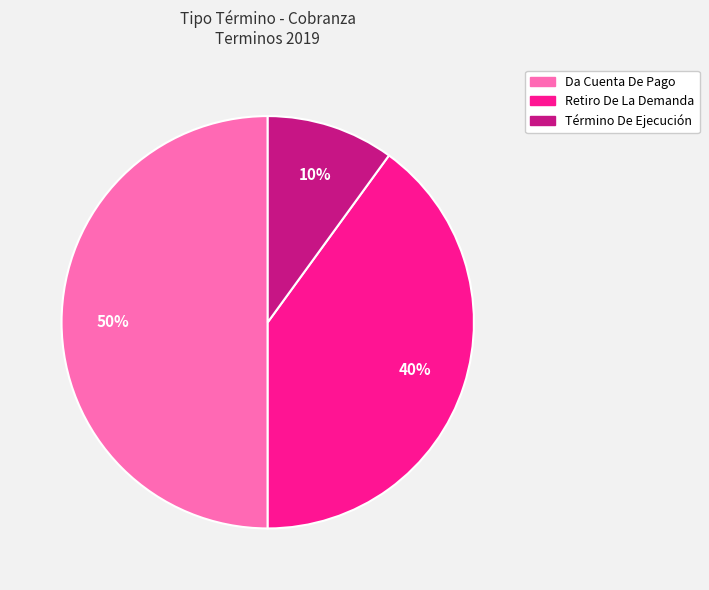

To the nearest percent, what is the difference between the Retiro De La Demanda and Término De Ejecución slice percentages?

30%